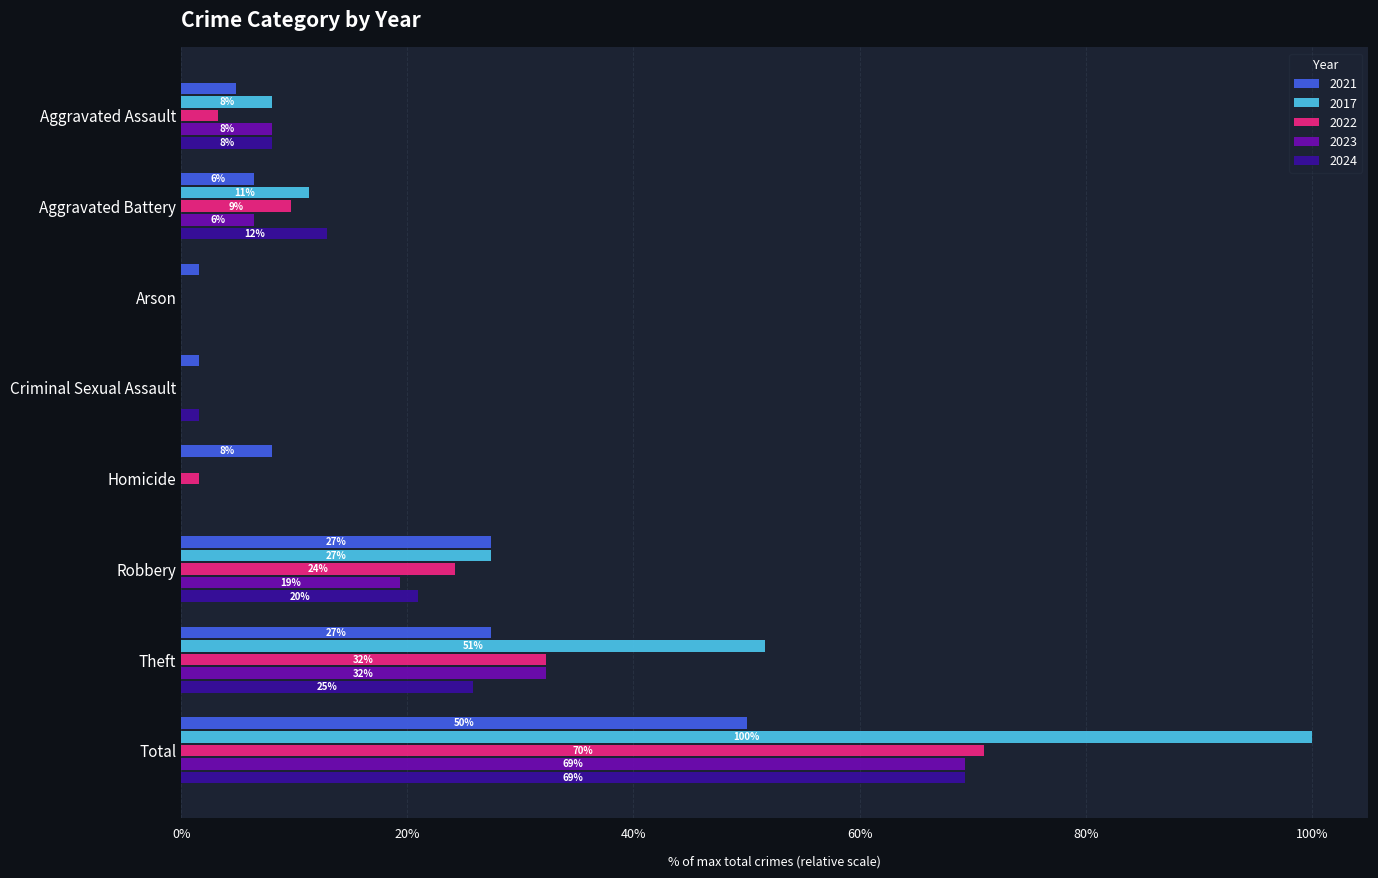

The value of 2023 at Robbery is 19.4. True or false?

True